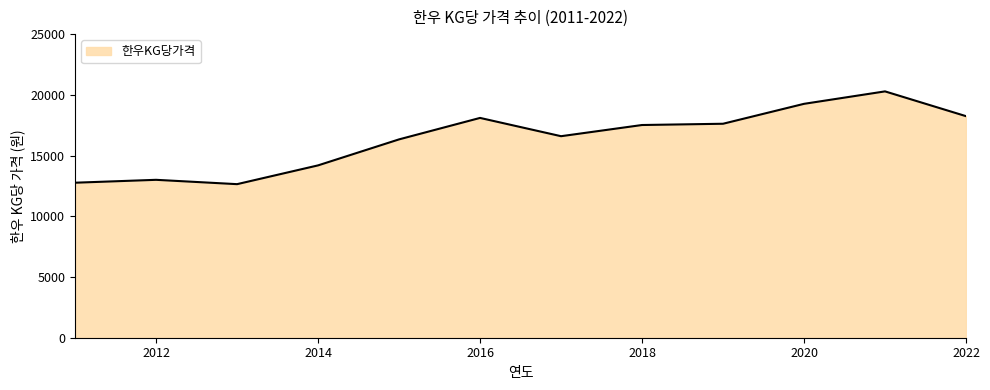

What is the minimum value shown in the chart?

12645